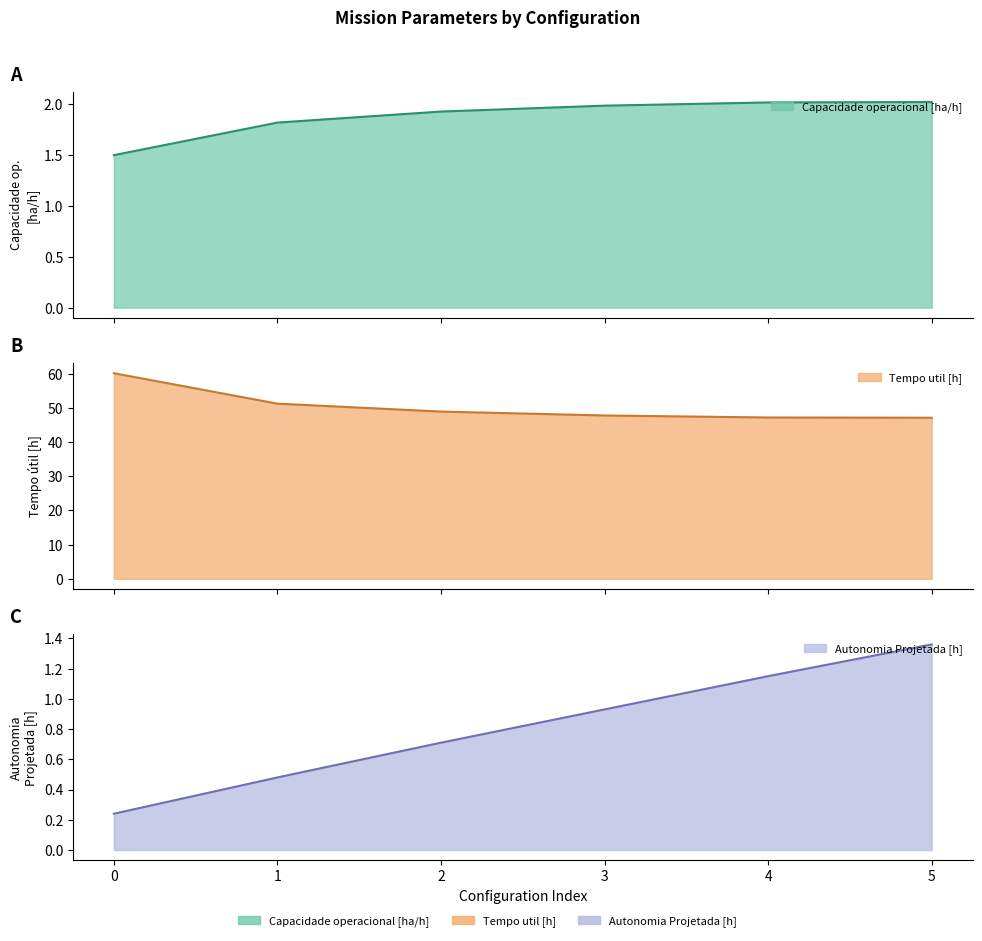

Reading left to right, list all the values displayed in this chart.

Capacidade operacional [ha/h]: 0=1.5	1=1.8	2=1.9	3=2.0	4=2.0	5=2.0
Tempo util [h]: 0=60.1	1=51.2	2=48.9	3=47.8	4=47.2	5=47.1
Autonomia Projetada [h]: 0=0.2	1=0.5	2=0.7	3=0.9	4=1.1	5=1.4